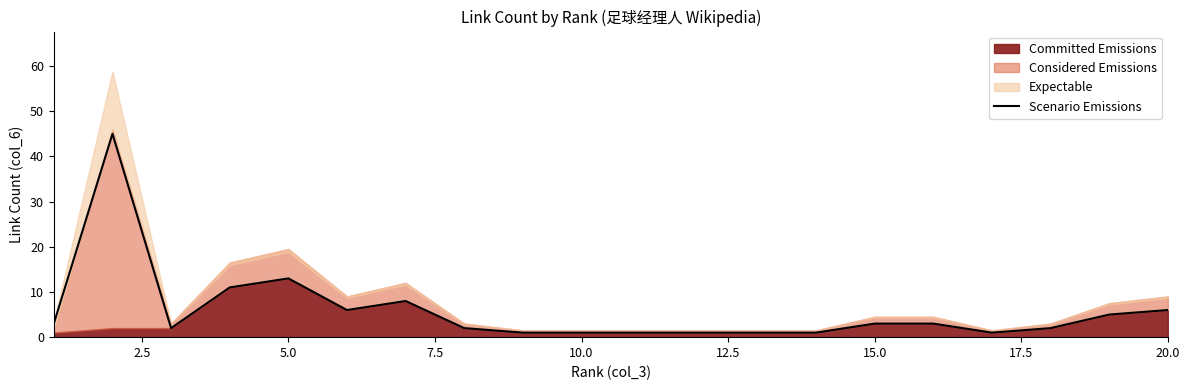

The value of Scenario Emissions at 20.0 is 10. True or false?

False